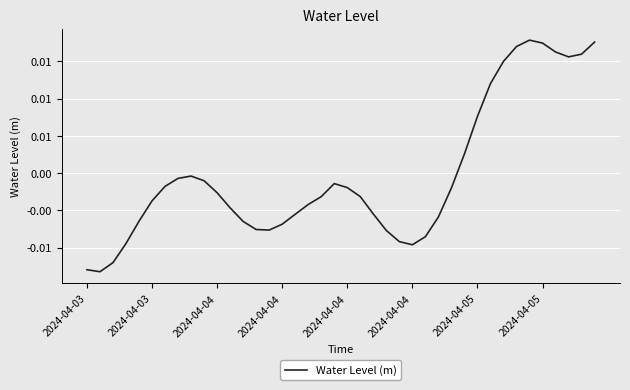

Is this an area chart (filled region under the line)?

No